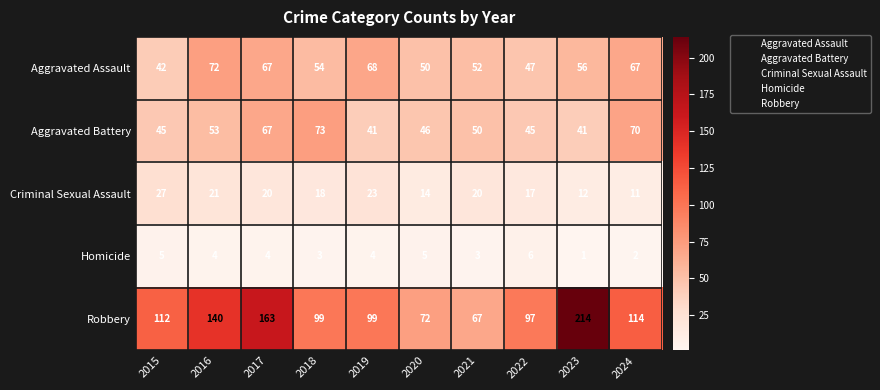

Which series has the largest total across all categories?

Robbery